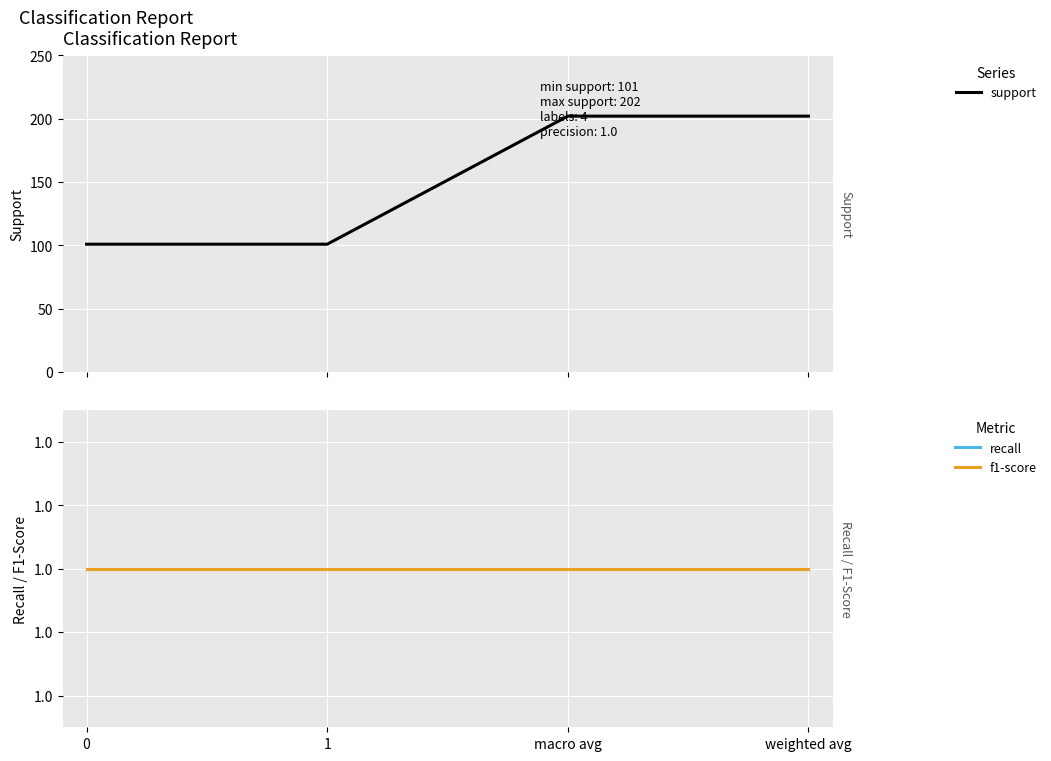

True or false: recall has a value of 1 at macro avg.

True